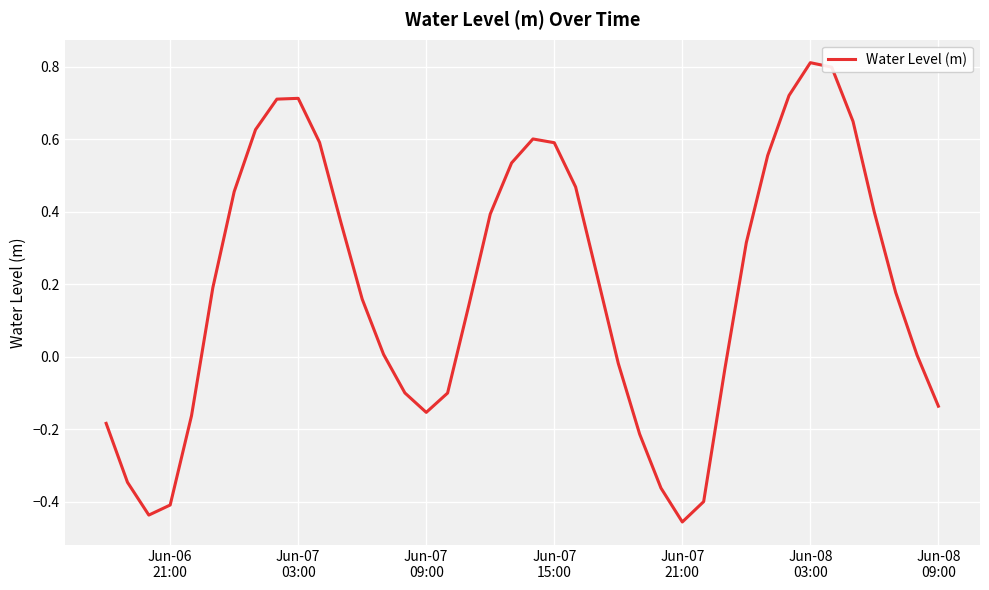

What is the maximum value shown in the chart?

0.8